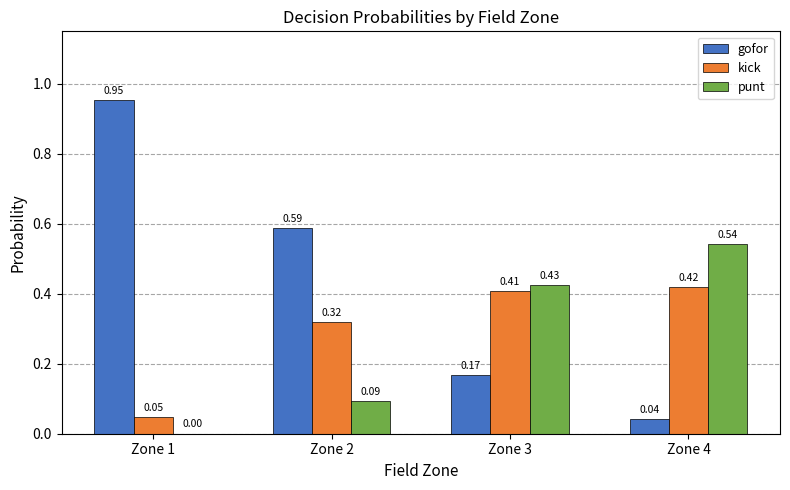

What is the sum of all punt values?

1.1